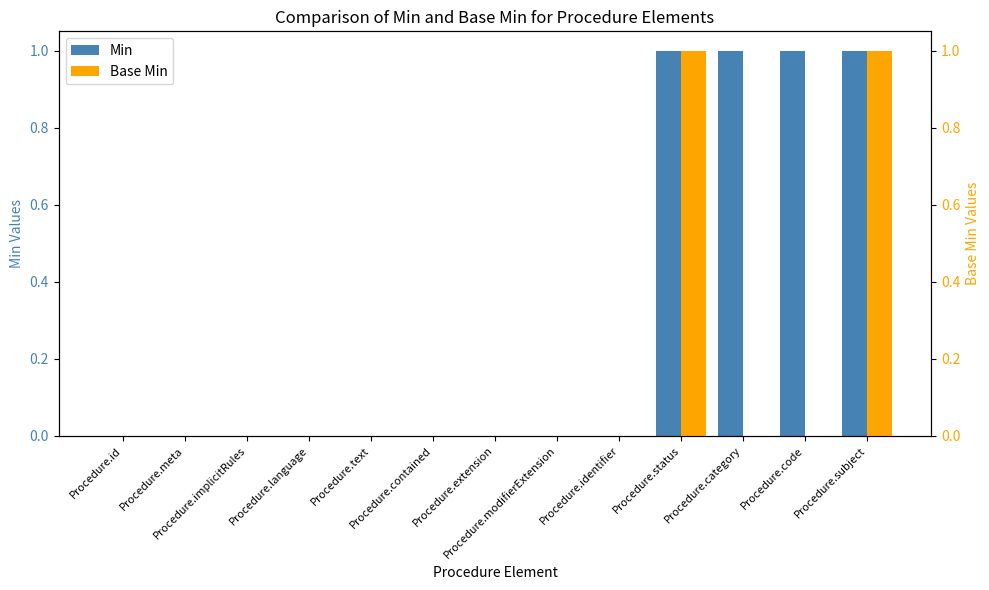

At which category is the sum across all series the highest?

Procedure.status